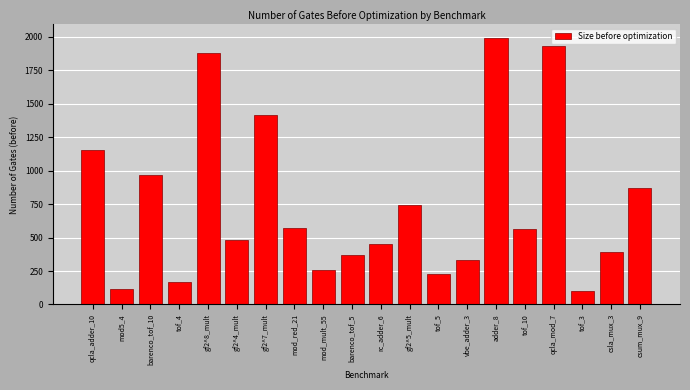

Reading right to left, transcribe all the data shown in this chart.

868	390	99	1930	561	1992	330	231	741	452	366	257	572	1419	483	1881	165	966	118	1155